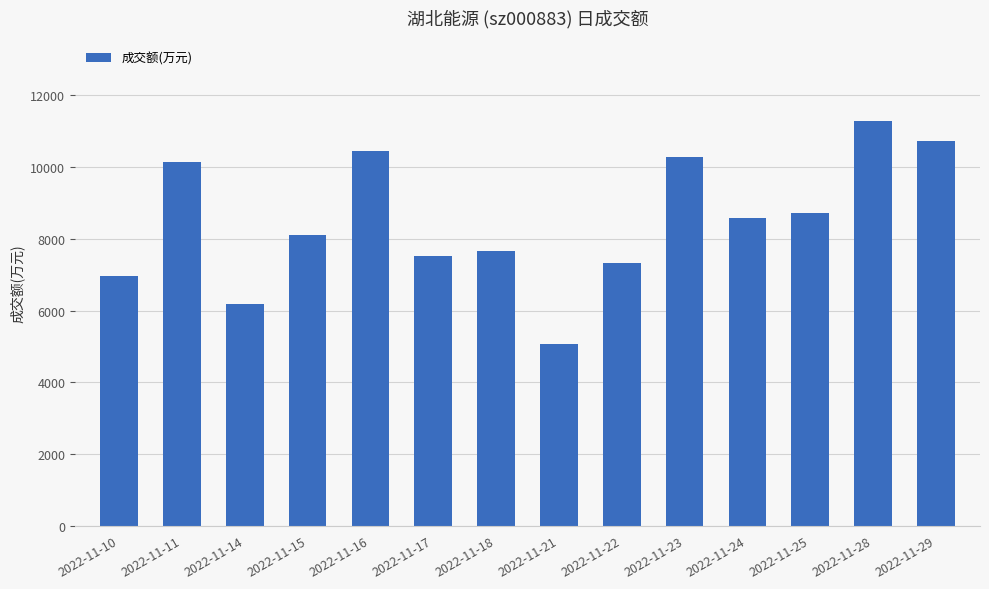

What is the value of the 4th bar from the left?

8098